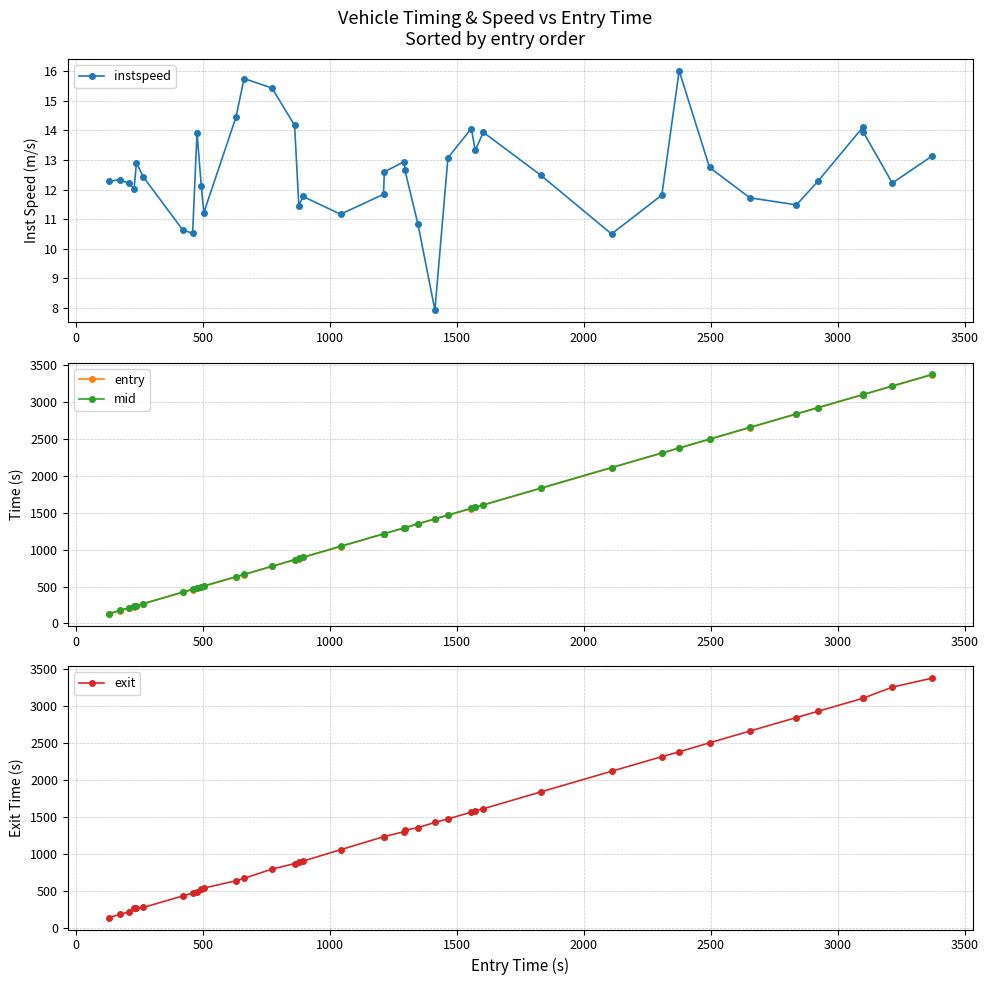

What is the maximum value for mid?

3374.0